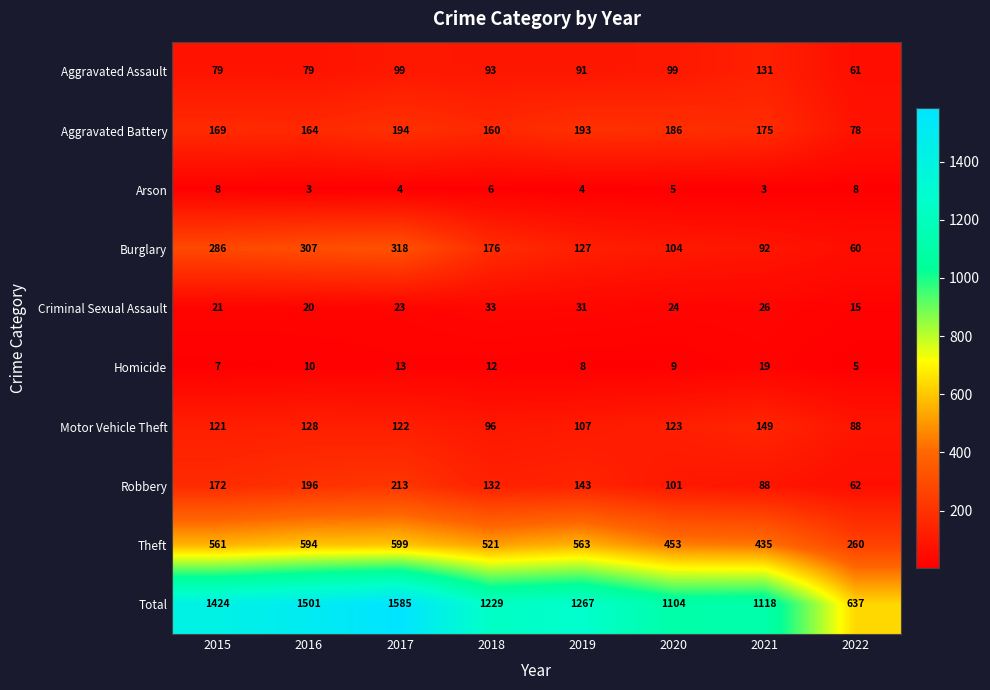

What is the difference between the maximum and second lowest values in the Robbery series?

125